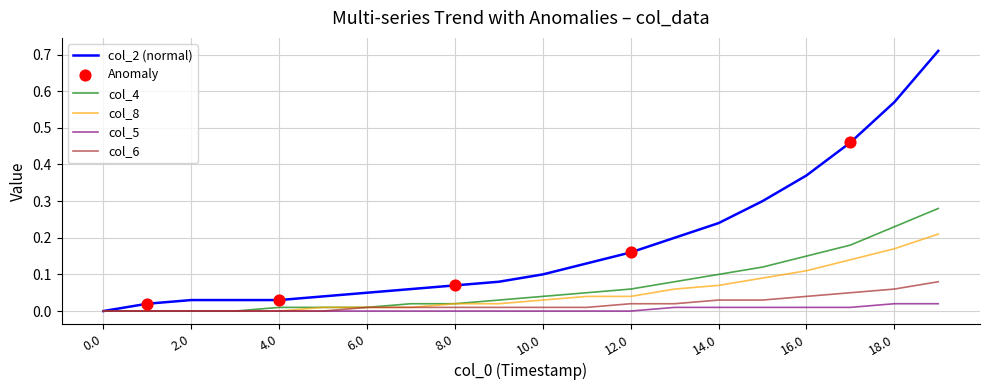

Which series has the largest total across all categories?

col_2 (normal)